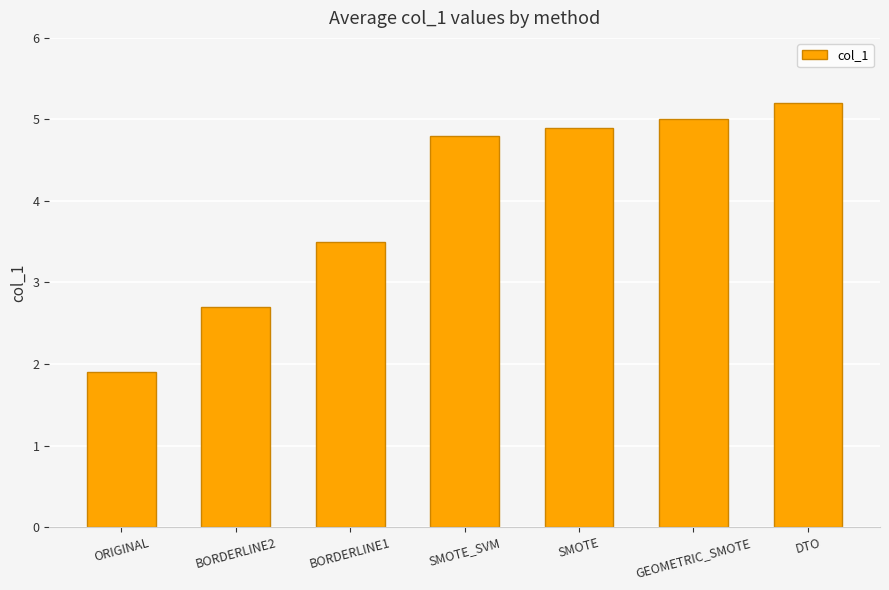

Rank the categories by value from highest to lowest.

DTO, GEOMETRIC_SMOTE, SMOTE, SMOTE_SVM, BORDERLINE1, BORDERLINE2, ORIGINAL